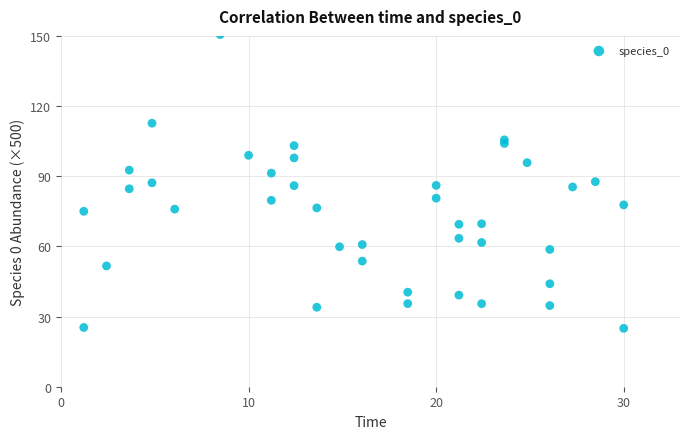

What is the range of Y values (max minus min)?

125.6